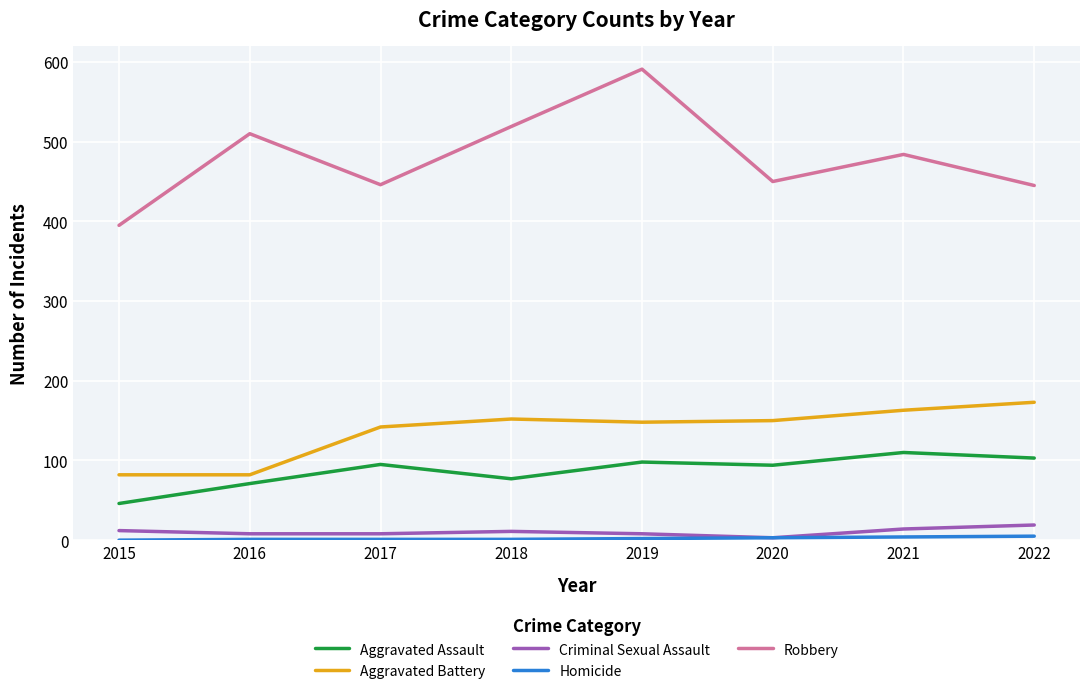

At which category is the sum across all series the highest?

2019